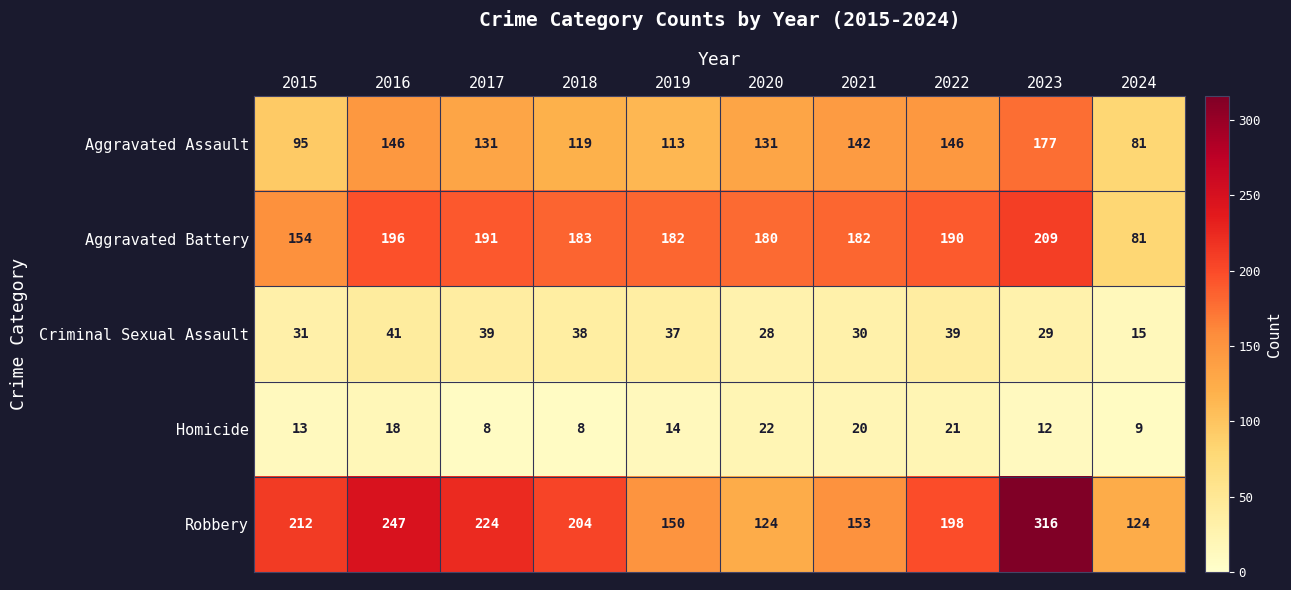

What is the difference between the highest and lowest values at 2020?

158